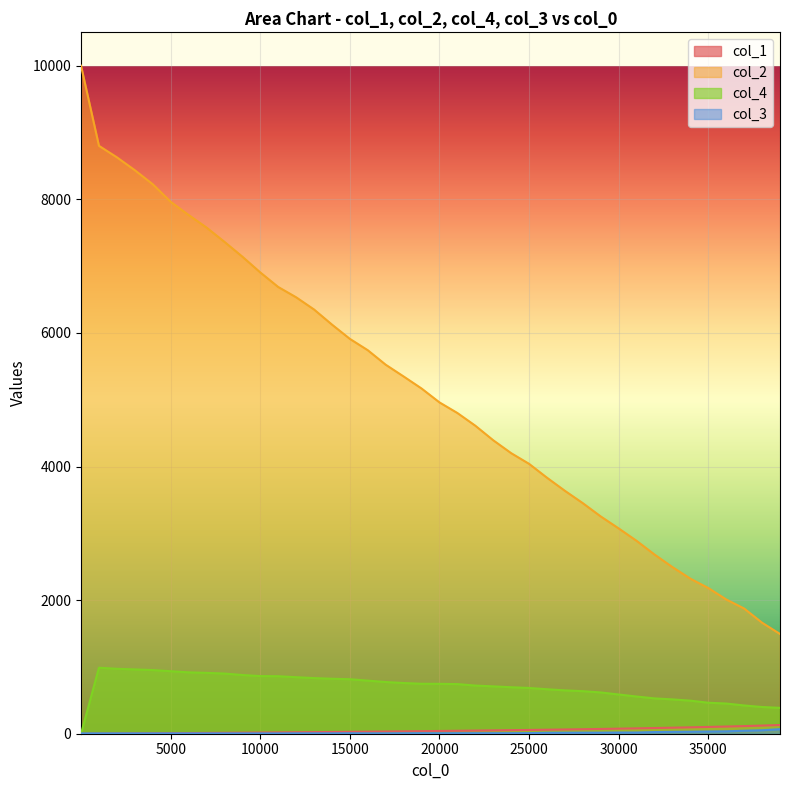

What is the maximum value shown in the chart?

10000.0